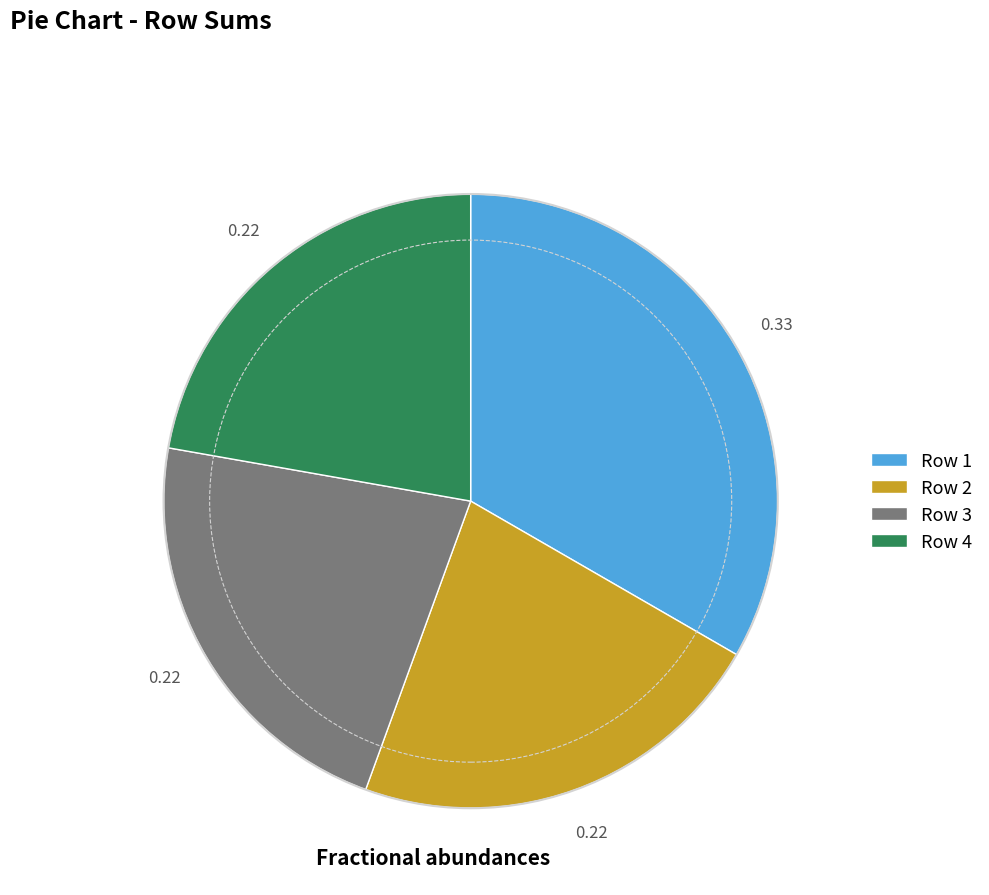

Combined, do Row 1 and Row 3 account for over 50%?

Yes